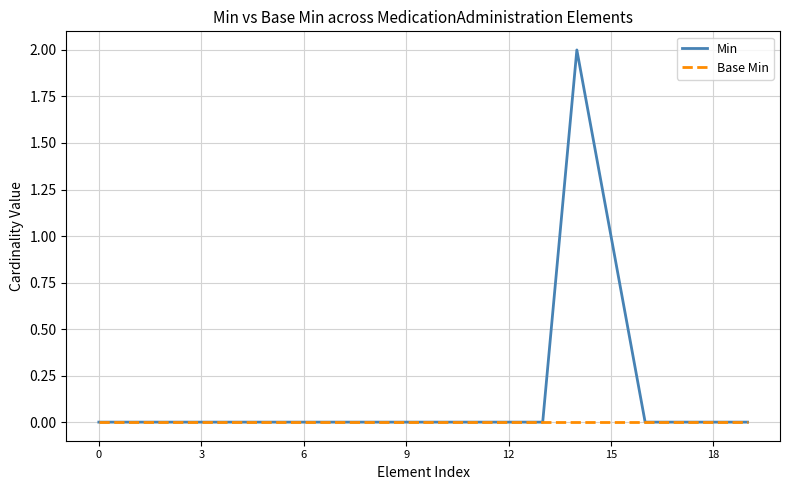

Which series has the widest spread of values?

Min